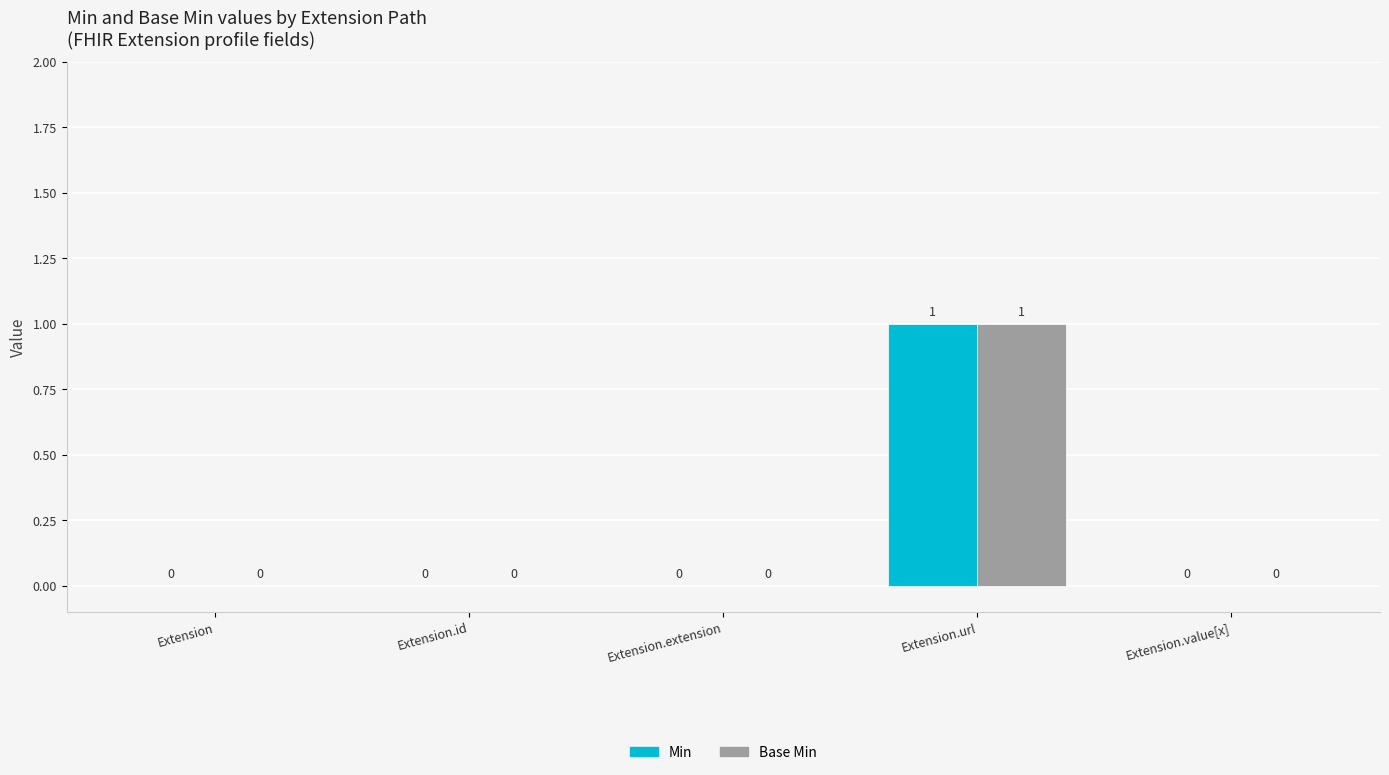

Reading left to right, list all the values displayed in this chart.

Min: Extension=0	Extension.id=0	Extension.extension=0	Extension.url=1	Extension.value[x]=0
Base Min: Extension=0	Extension.id=0	Extension.extension=0	Extension.url=1	Extension.value[x]=0